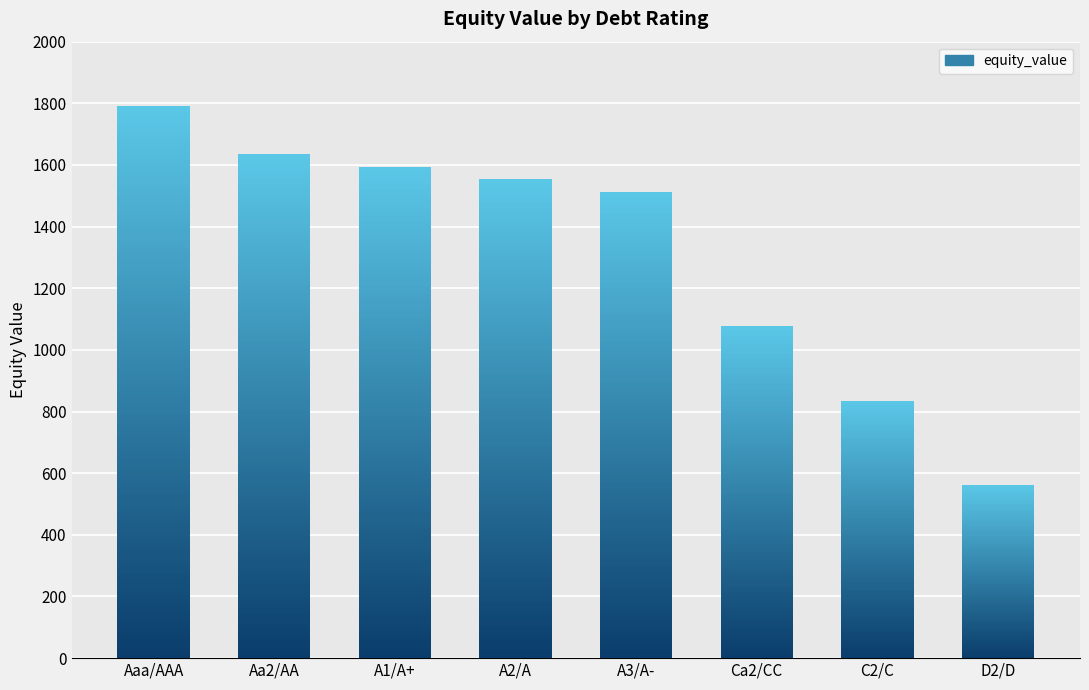

What is the label of the 5th bar from the left?

A3/A-